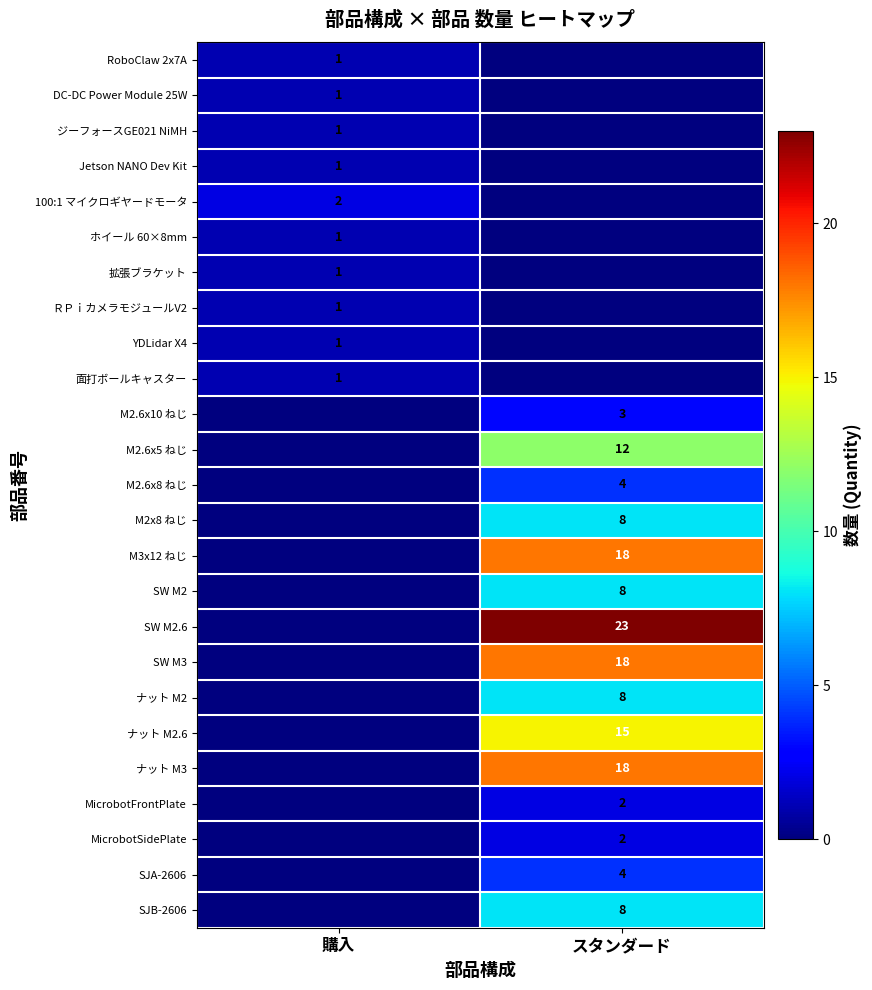

True or false: M2x8 ねじ has a value of 11 at スタンダード.

False